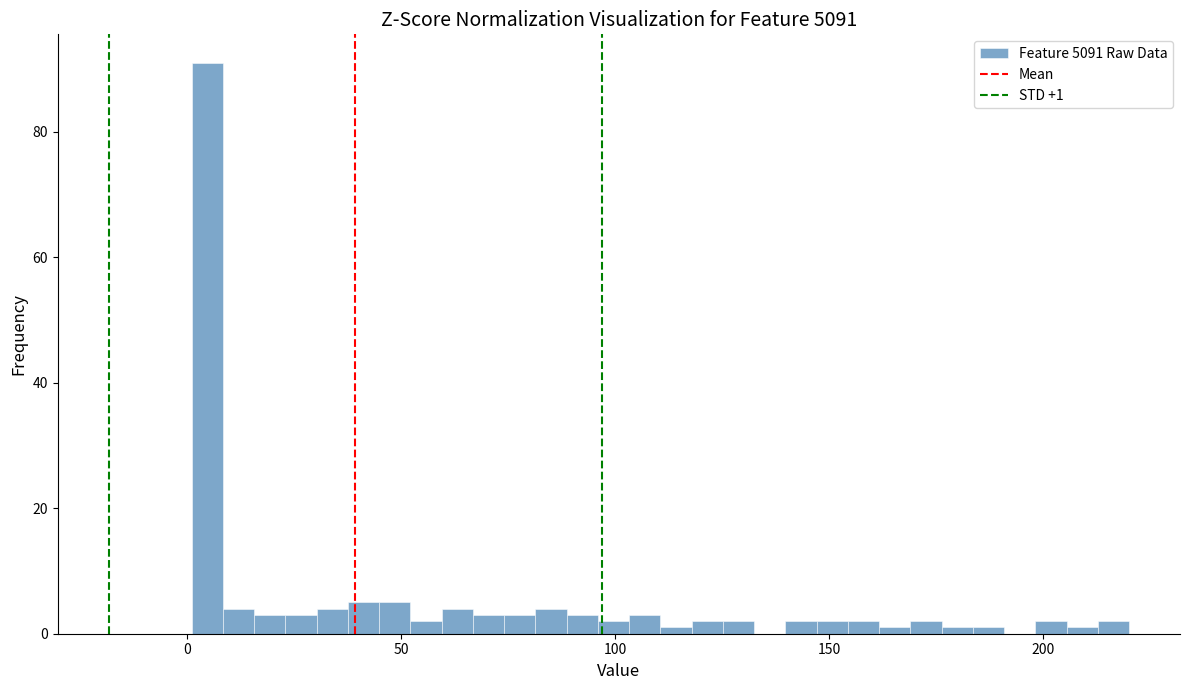

Read against the x-axis, roughly where is the centre of the tallest bar?

5